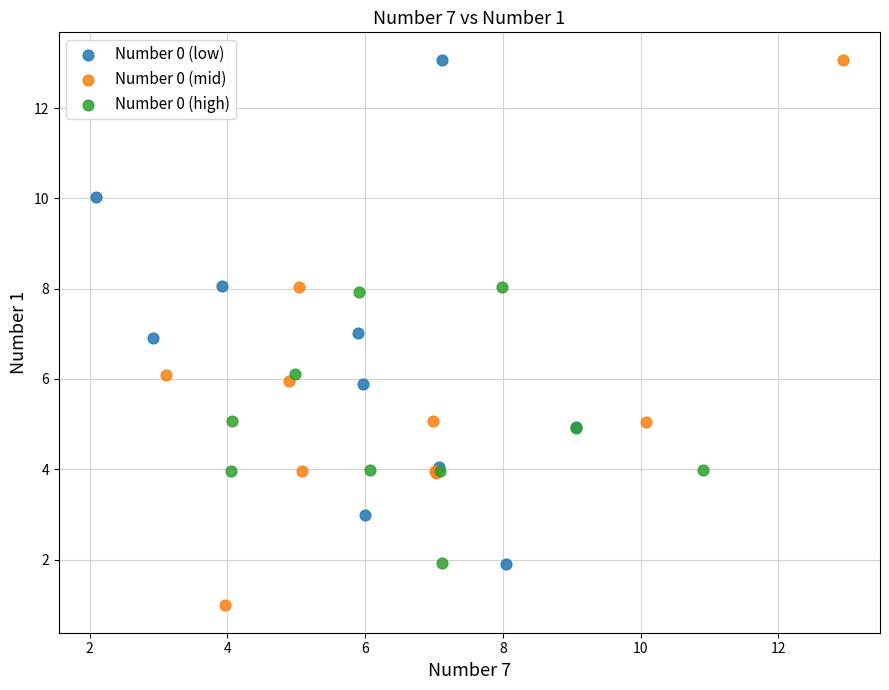

Which series has the largest Y range (max minus min)?

Number 0 (mid)